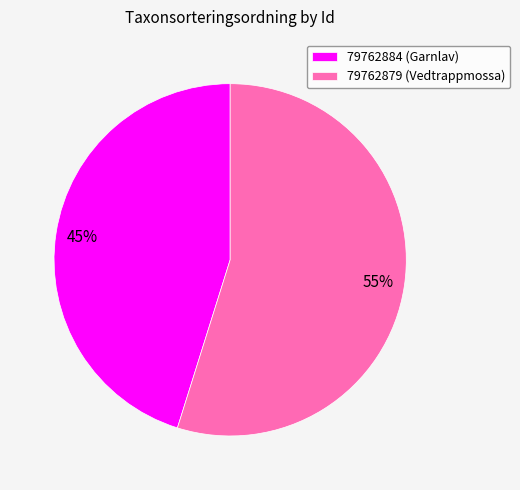

Is 79762879 the majority of the pie?

Yes